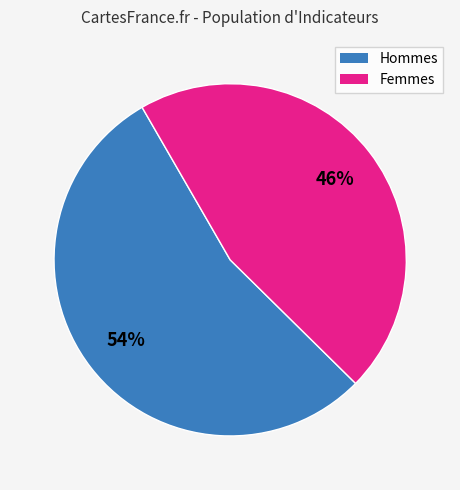

To the nearest percent, what is the average slice percentage?

50%